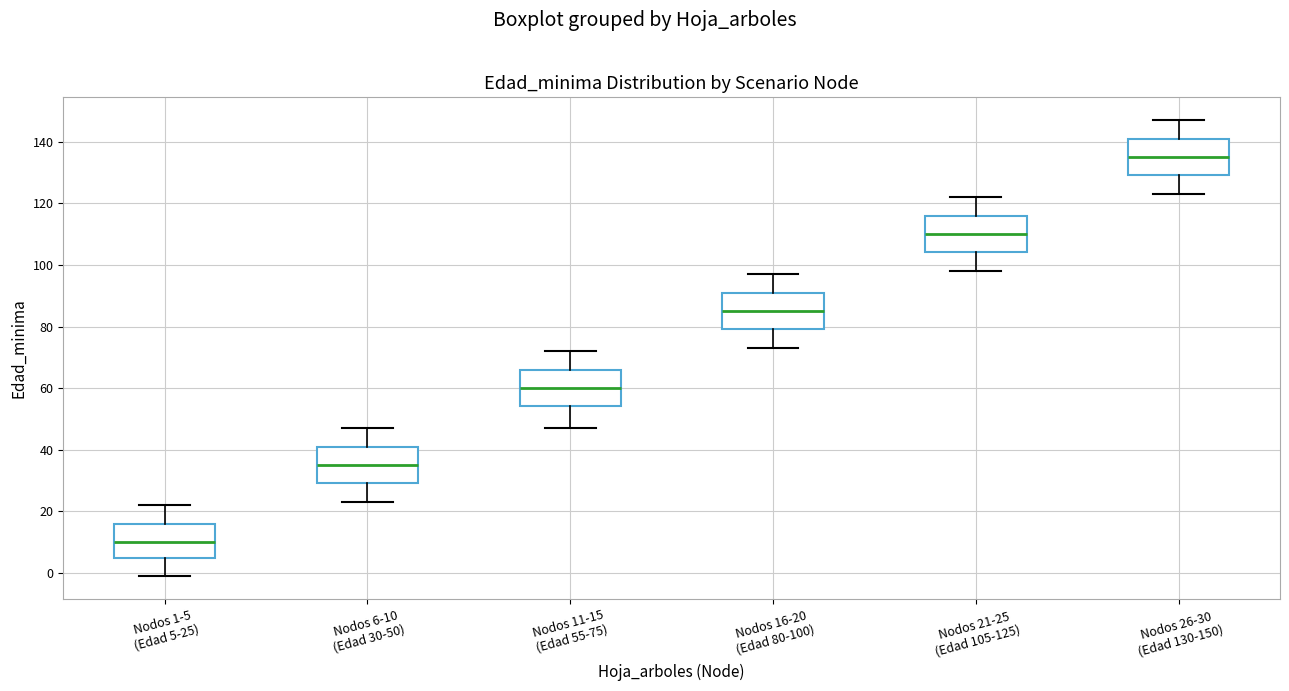

Which box's median line is the lowest?

Nodos 1-5 (Edad 5-25)